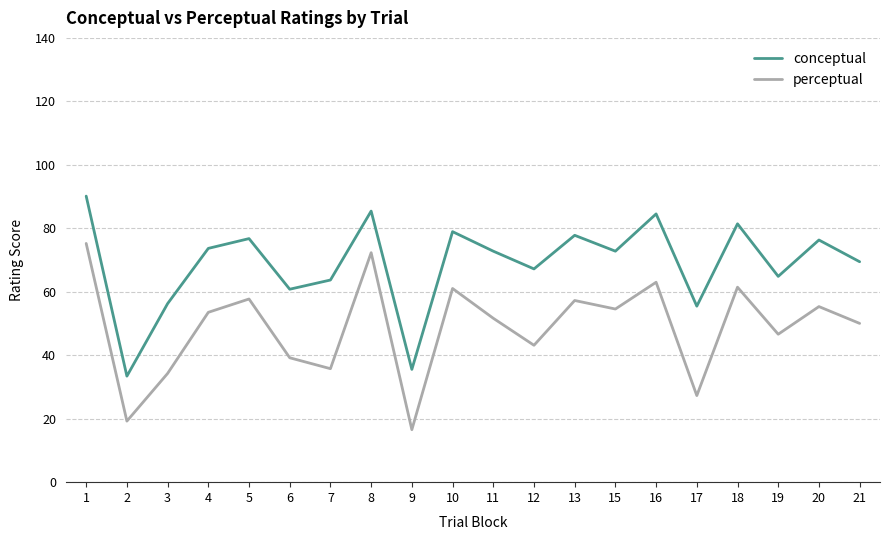

What are all the series names shown in the legend?

conceptual, perceptual